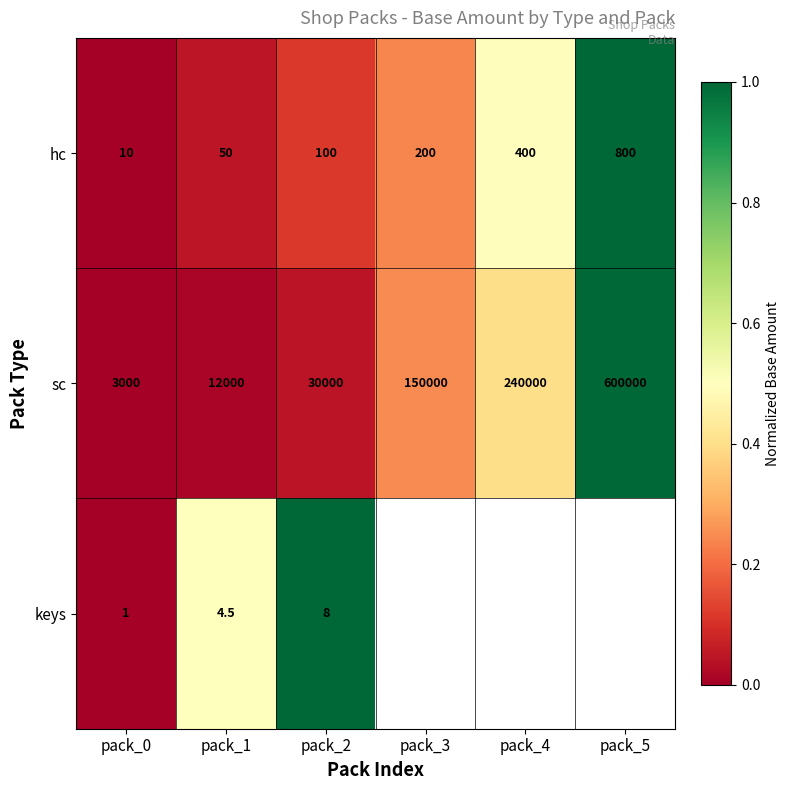

What is the total value across all series at pack_2?

30108.0